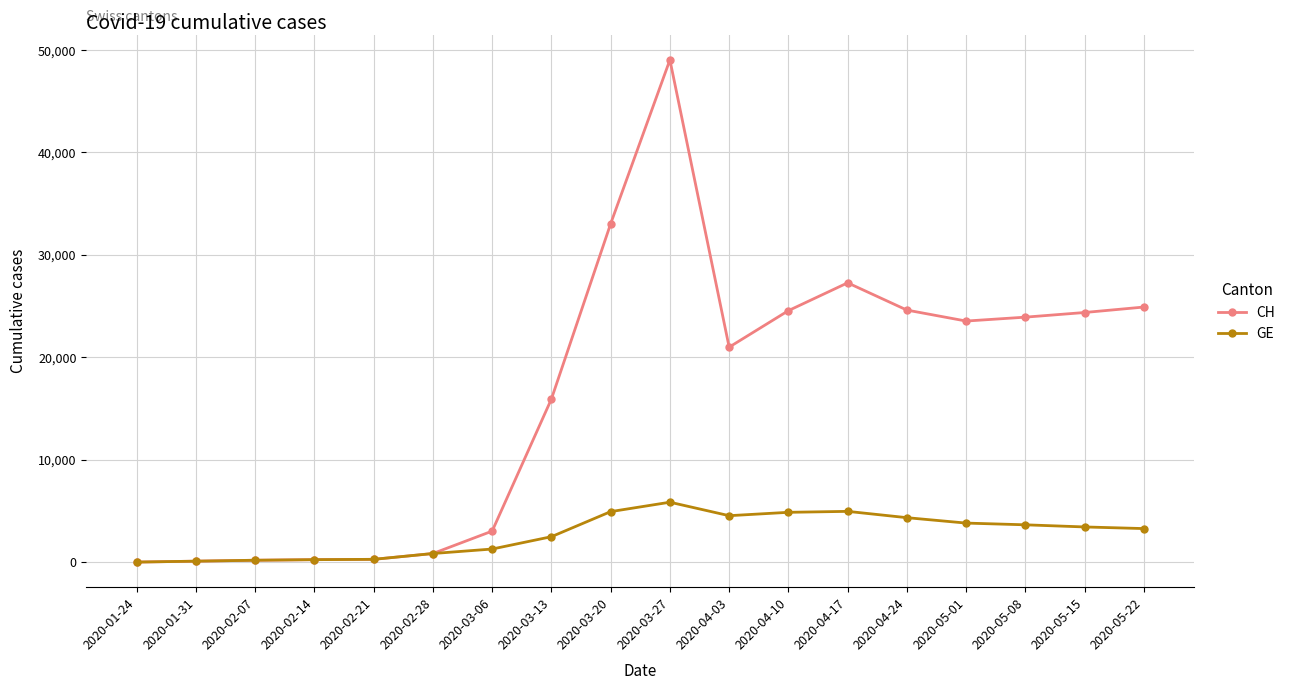

Which series has the largest total across all categories?

CH